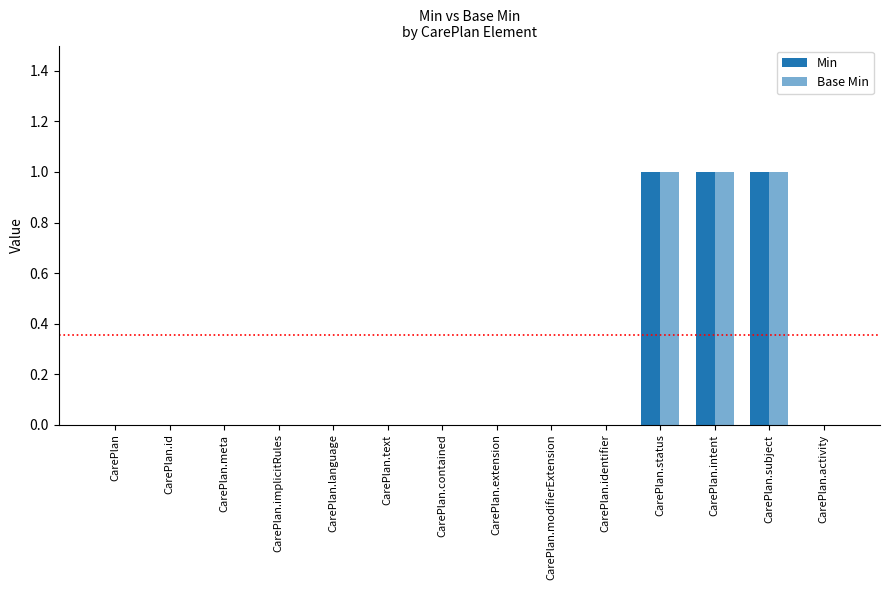

Reading right to left, what are all the values shown in this chart?

Min: 0	1	1	1	0	0	0	0	0	0	0	0	0	0
Base Min: 0	1	1	1	0	0	0	0	0	0	0	0	0	0